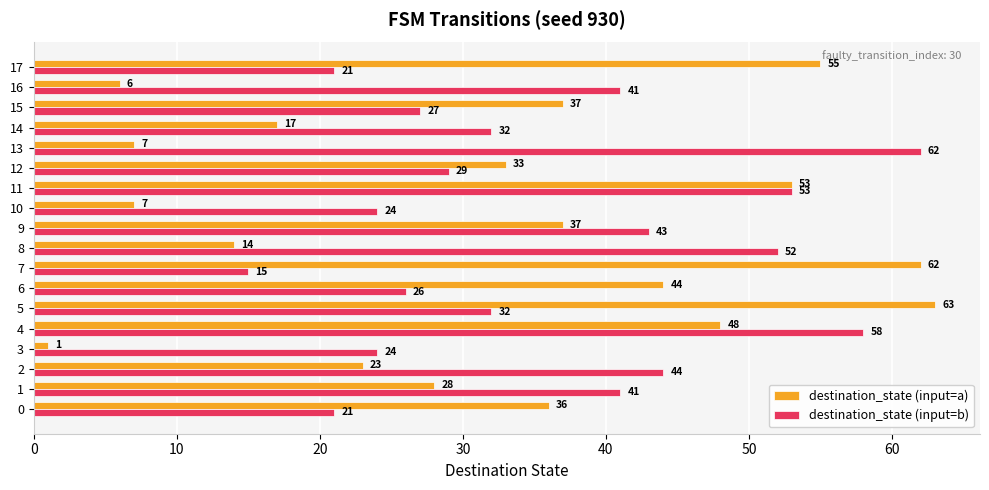

True or false: destination_state (input=a) has a value of 6 at 16.

True